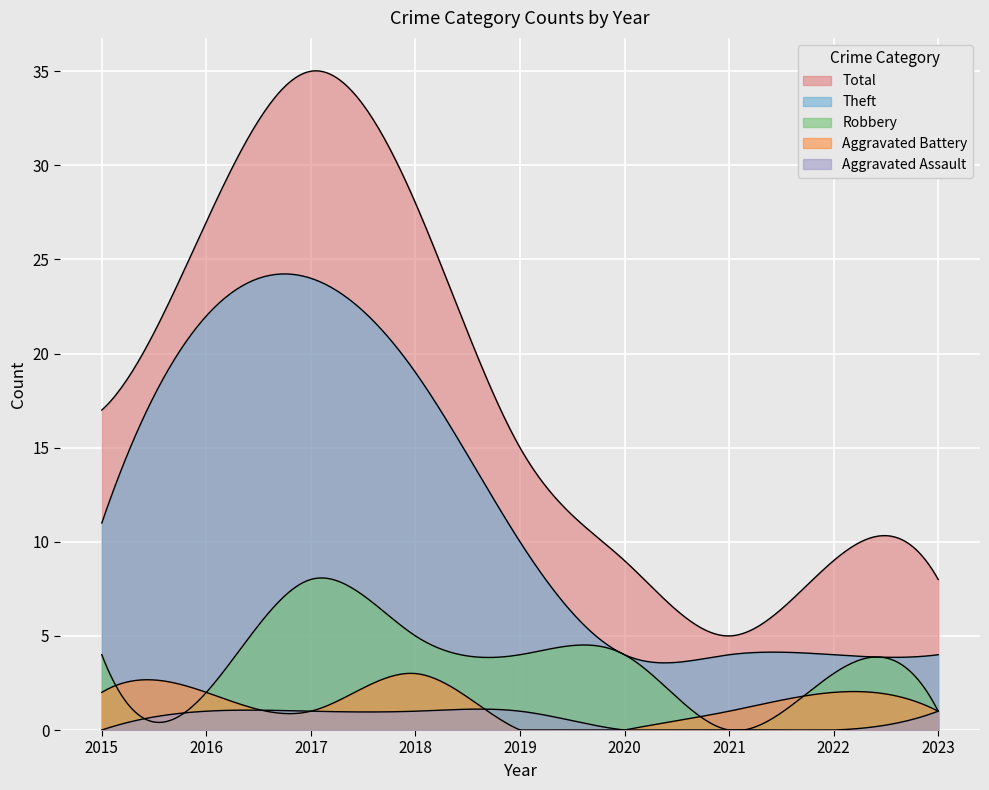

What is the difference between the highest and lowest values at 2017?

34